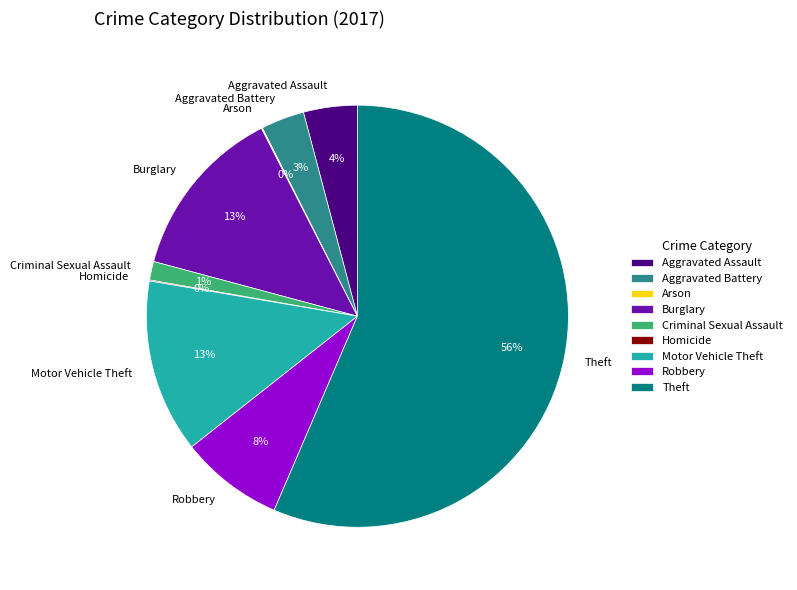

Which slice is the largest?

Theft